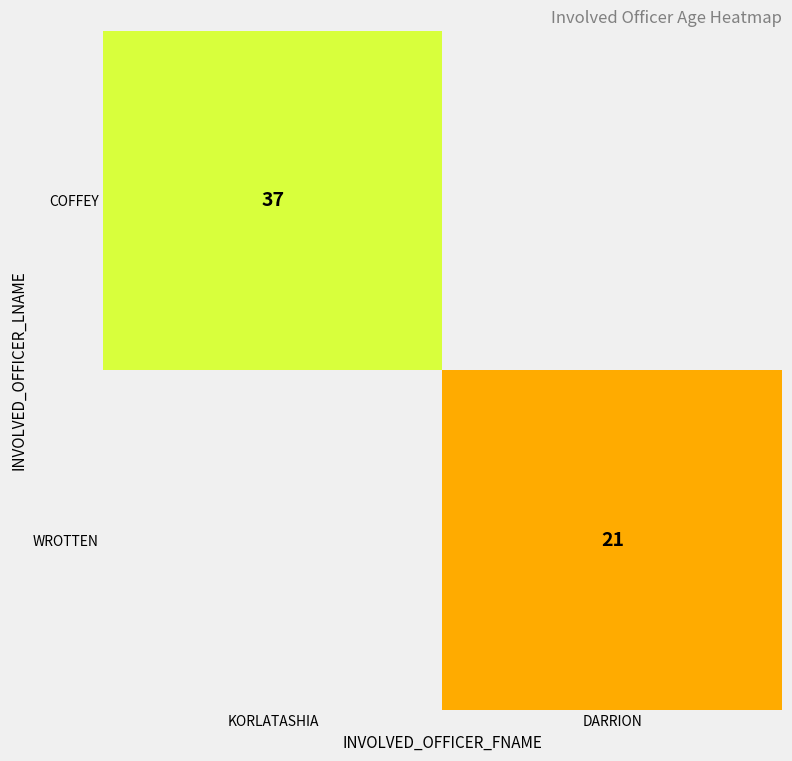

Is the value of COFFEY at KORLATASHIA greater than the value of WROTTEN at DARRION?

Yes